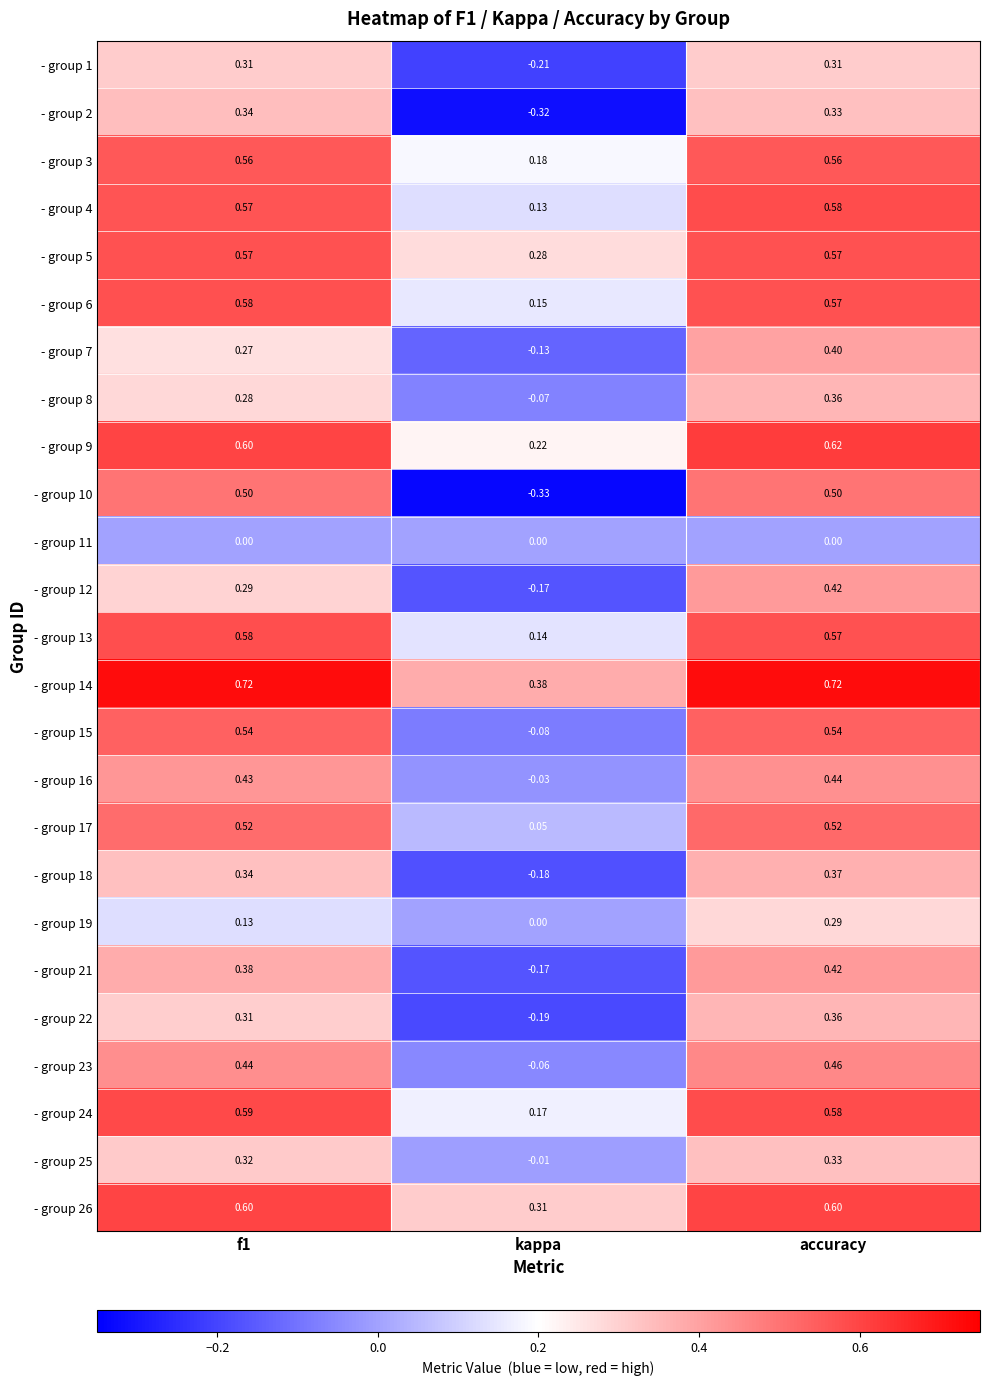

How many data points does each series have?

3